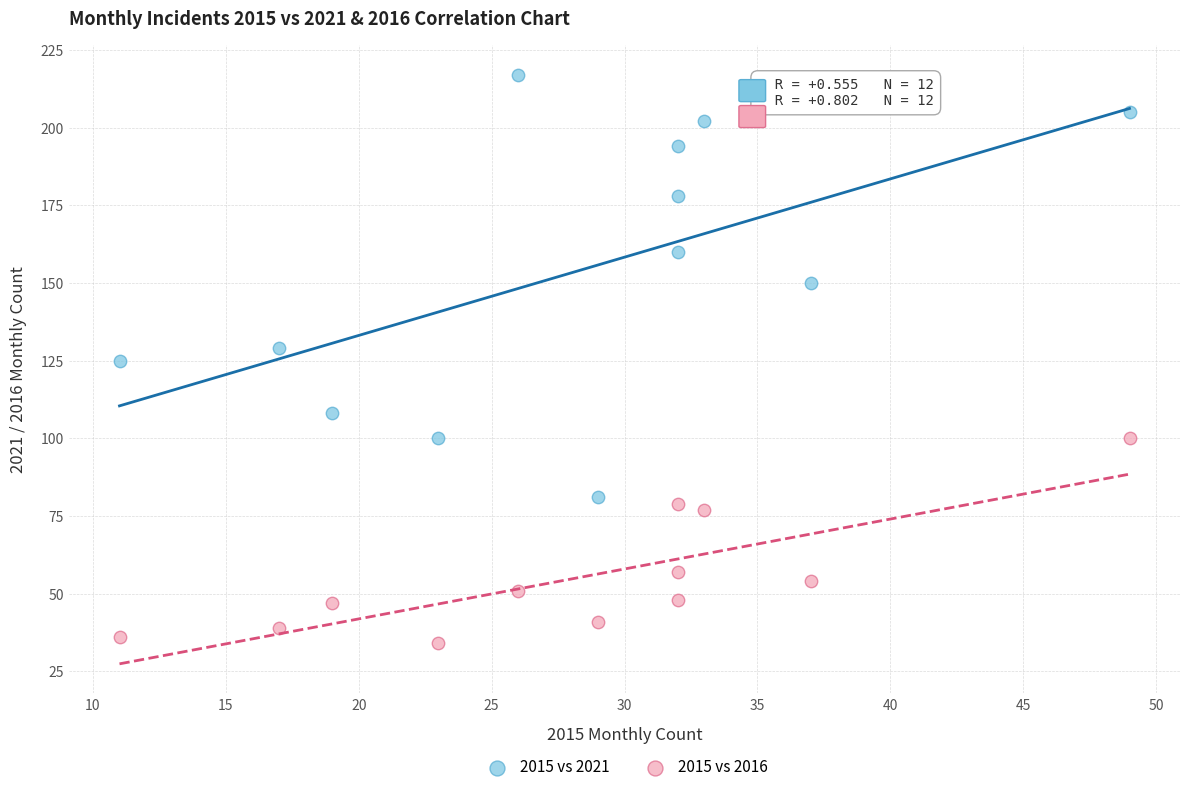

Which series reaches the minimum Y coordinate?

2015 vs 2016